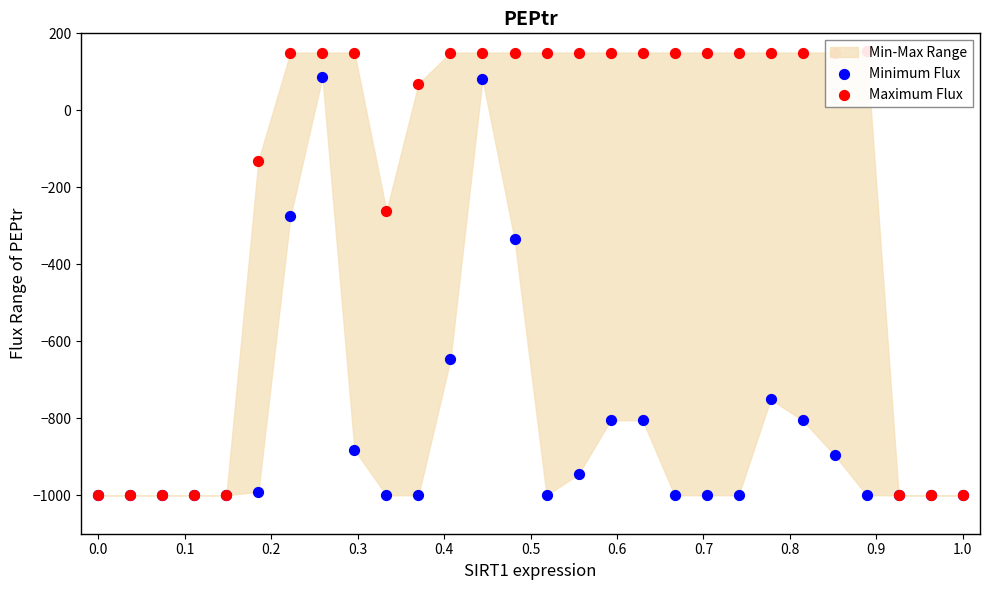

What are all the series names shown in the legend?

Minimum Flux, Maximum Flux